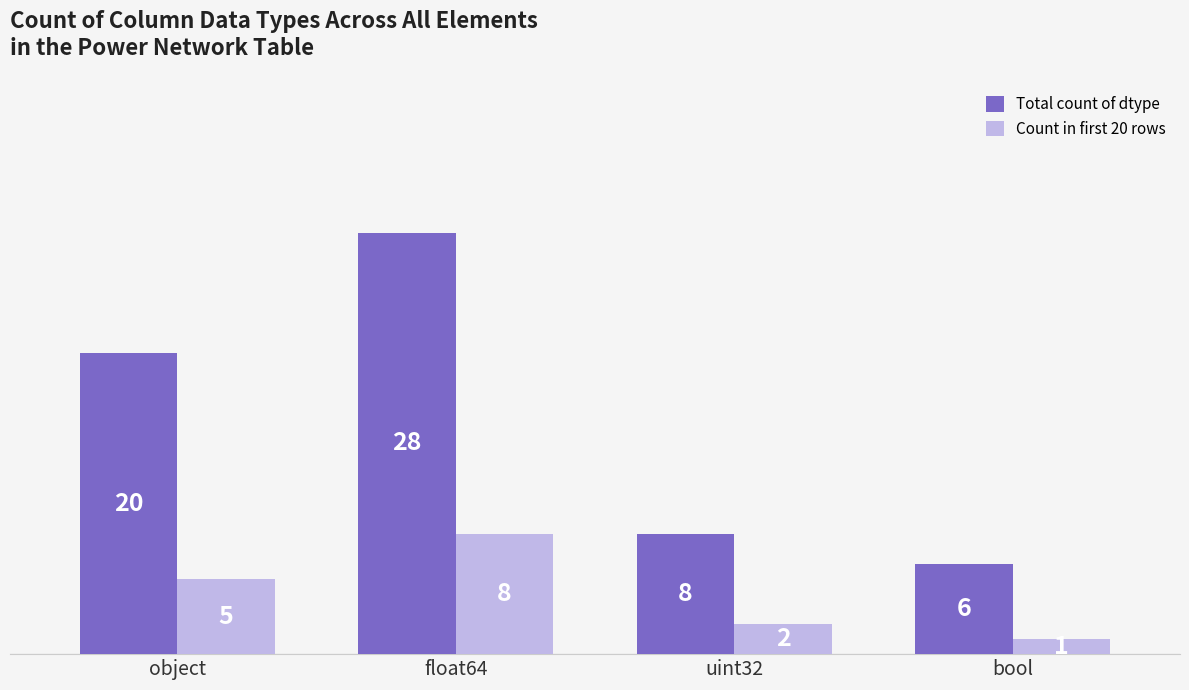

What position from the right is float64?

3